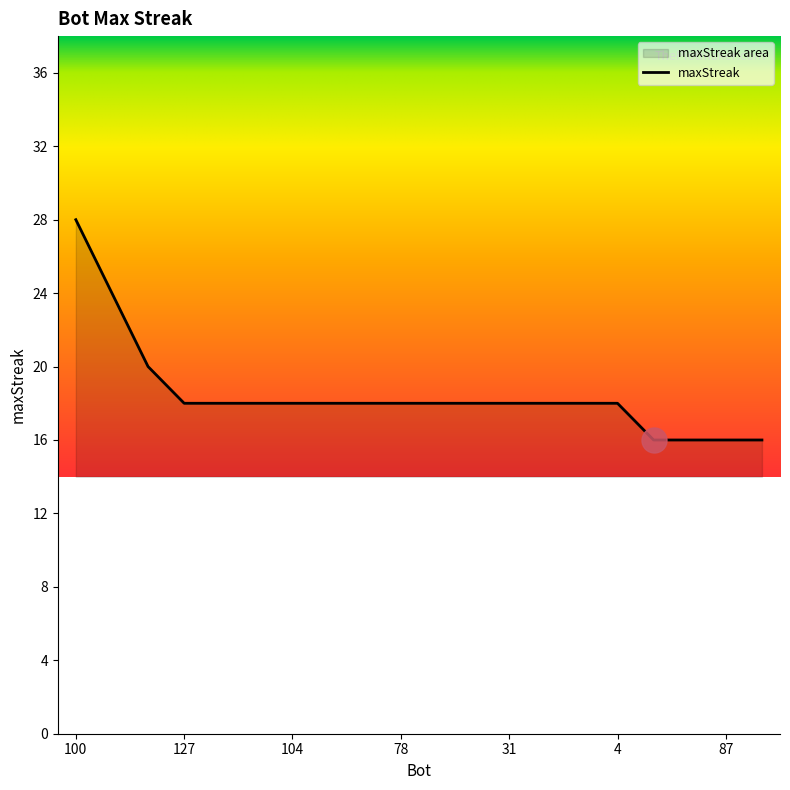

Which category has the highest value across all series?

100